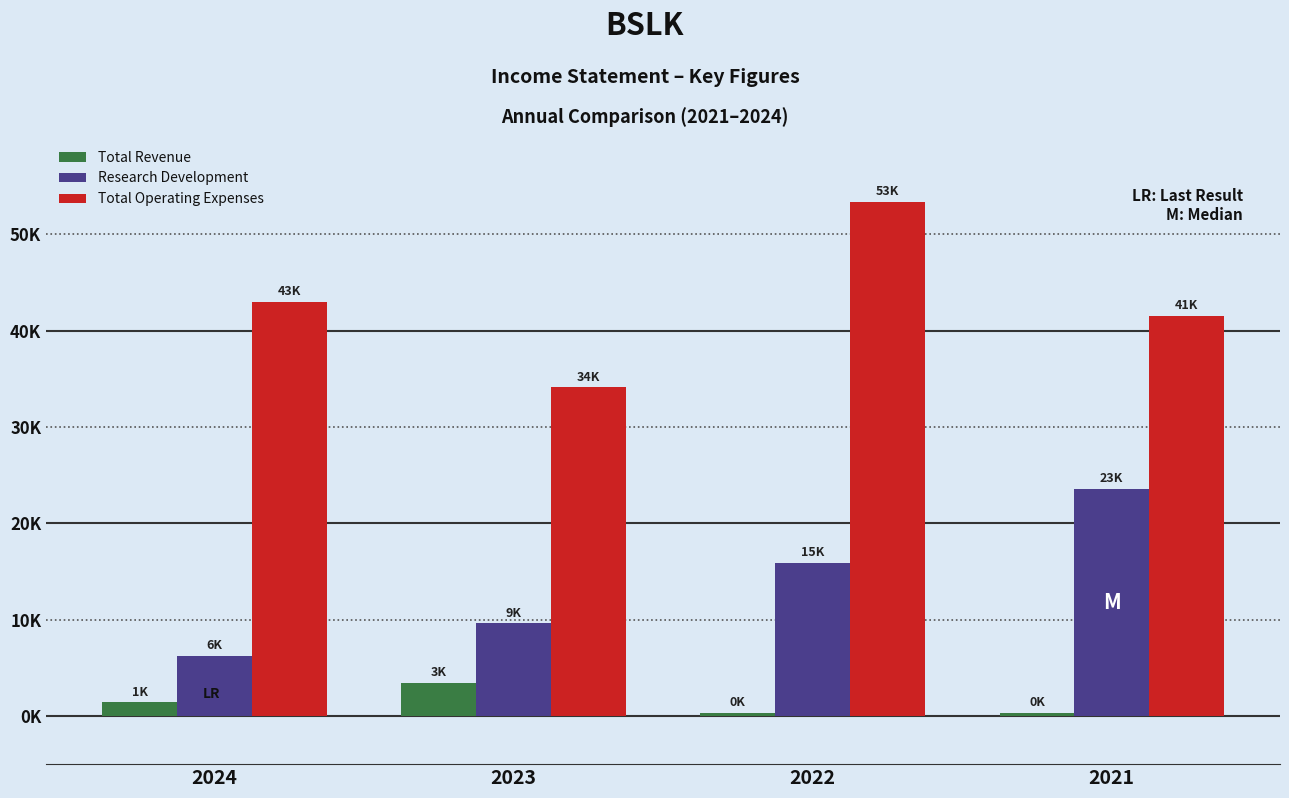

Which category has the lowest value across all series?

2022